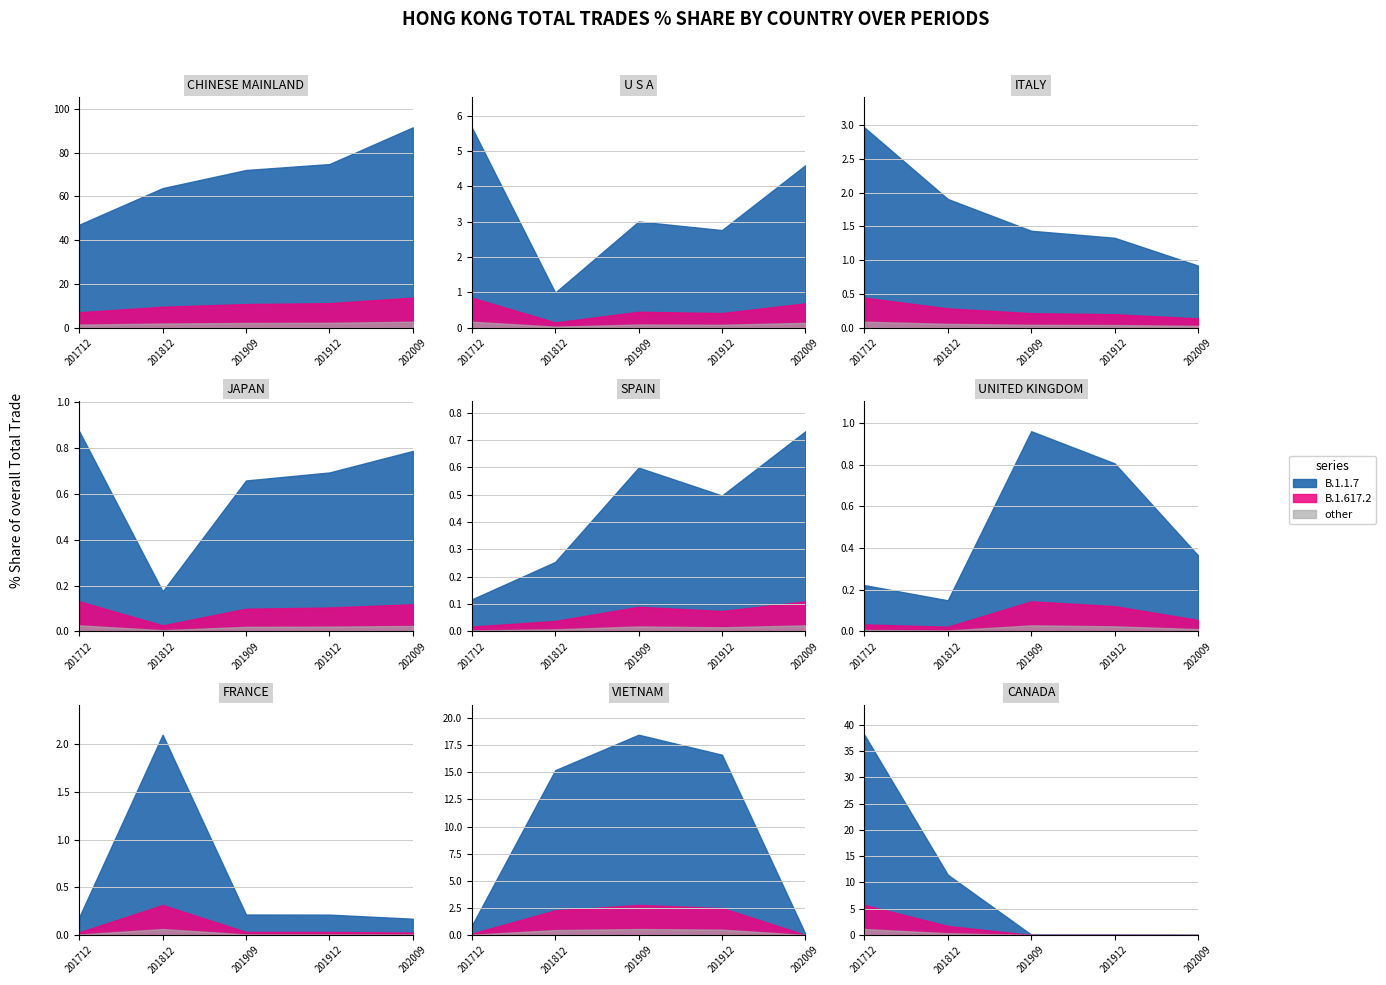

What is the value of the 201812_% Share point at the 7th from the left?

2.1